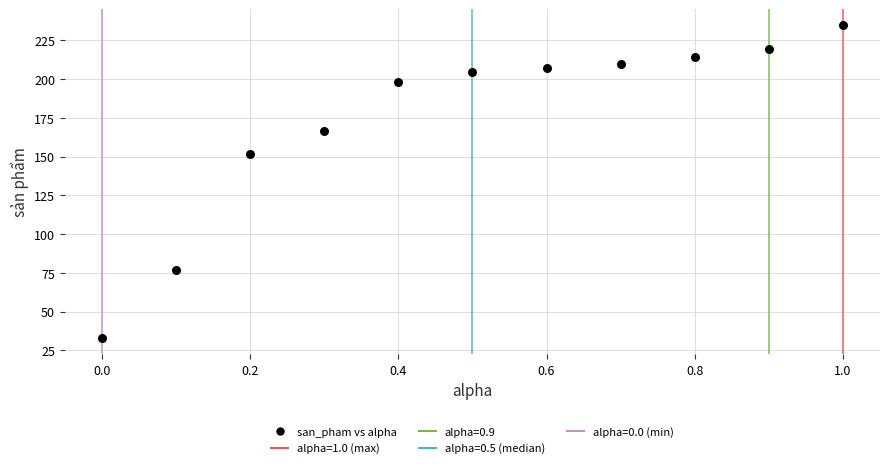

What Y value in the scatter plot is closest to 133?

151.9